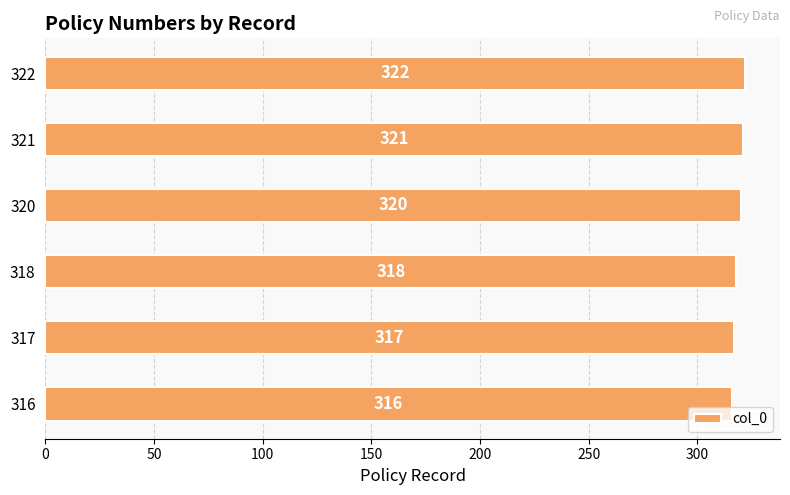

Rank the categories by value from lowest to highest.

316, 317, 318, 320, 321, 322